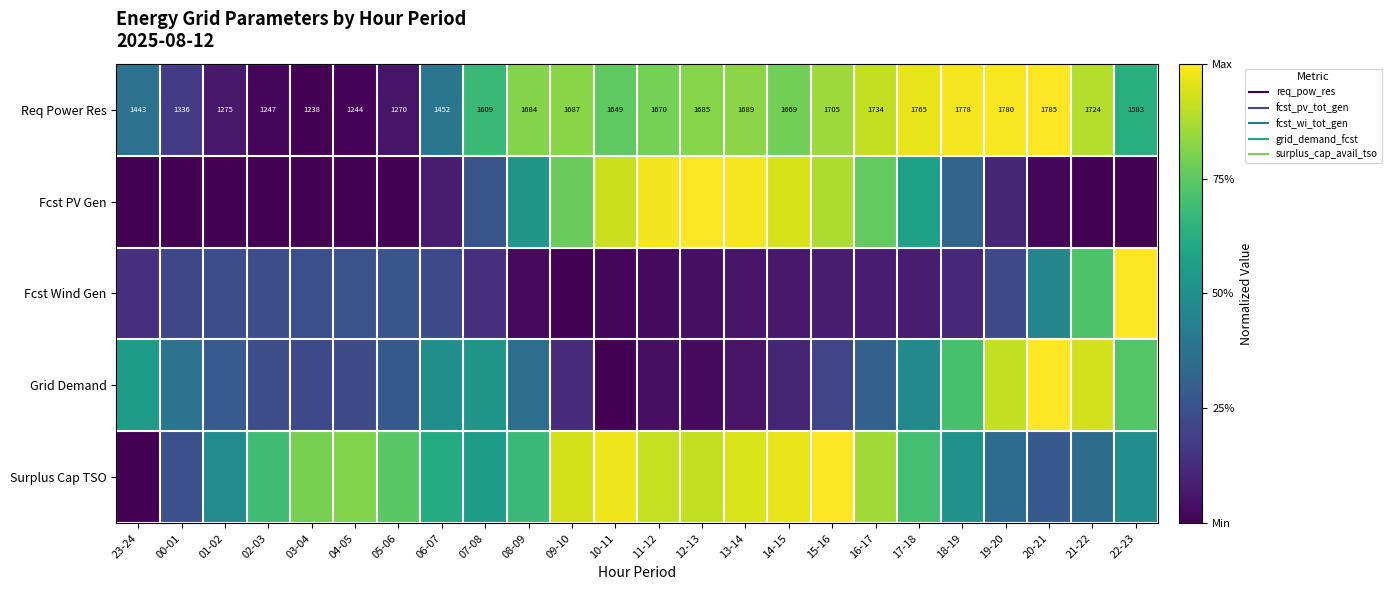

True or false: Surplus Cap TSO has a value of 0.6 at 16-17.

False